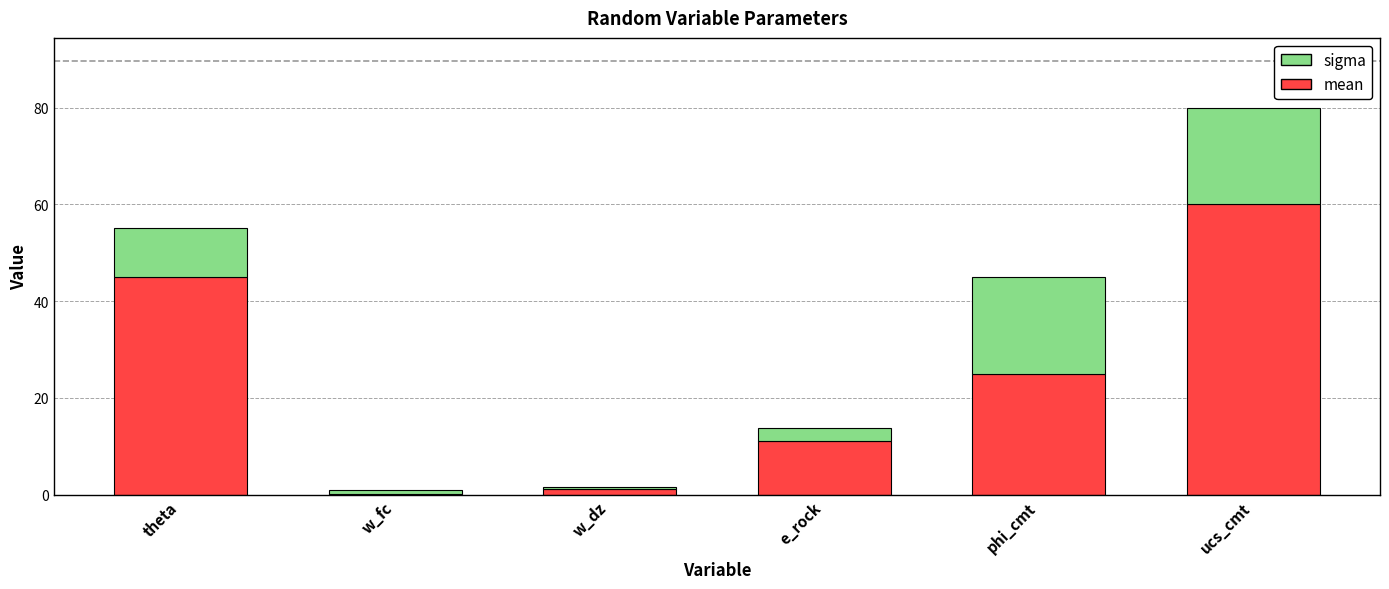

At which category is the sum across all series the highest?

ucs_cmt